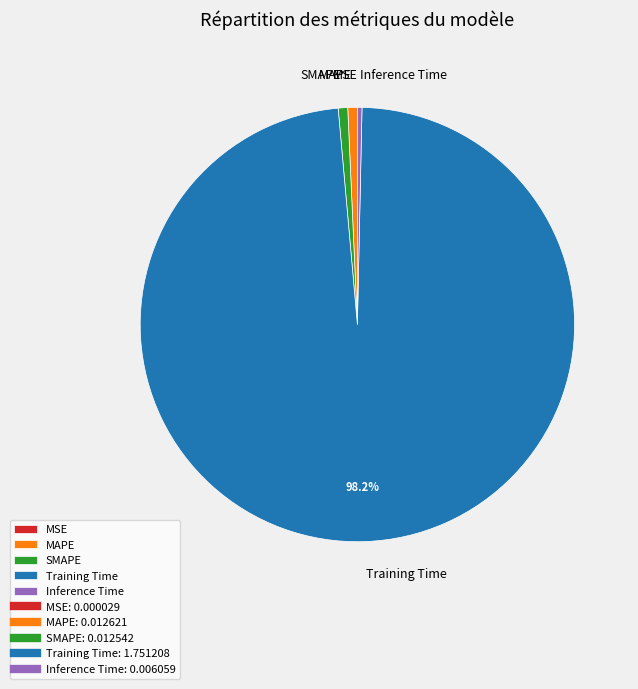

Is there a majority slice in this chart?

Yes